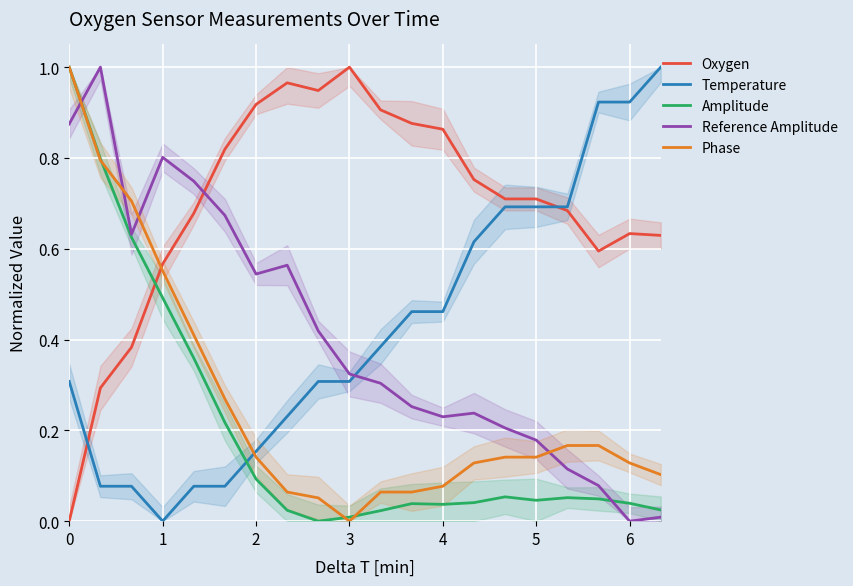

Reading left to right, transcribe all the data shown in this chart.

Oxygen: 0.0	0.3	0.4	0.6	0.7	0.8	0.9	1.0	0.9	1.0	0.9	0.9	0.9	0.8	0.7	0.7	0.7	0.6	0.6	0.6
Temperature: 0.3	0.1	0.1	0.0	0.1	0.1	0.2	0.2	0.3	0.3	0.4	0.5	0.5	0.6	0.7	0.7	0.7	0.9	0.9	1.0
Amplitude: 1.0	0.8	0.6	0.5	0.4	0.2	0.1	0.0	0.0	0.0	0.0	0.0	0.0	0.0	0.1	0.0	0.1	0.0	0.0	0.0
Reference Amplitude: 0.9	1.0	0.6	0.8	0.7	0.7	0.5	0.6	0.4	0.3	0.3	0.3	0.2	0.2	0.2	0.2	0.1	0.1	0.0	0.0
Phase: 1.0	0.8	0.7	0.6	0.4	0.3	0.1	0.1	0.1	0.0	0.1	0.1	0.1	0.1	0.1	0.1	0.2	0.2	0.1	0.1